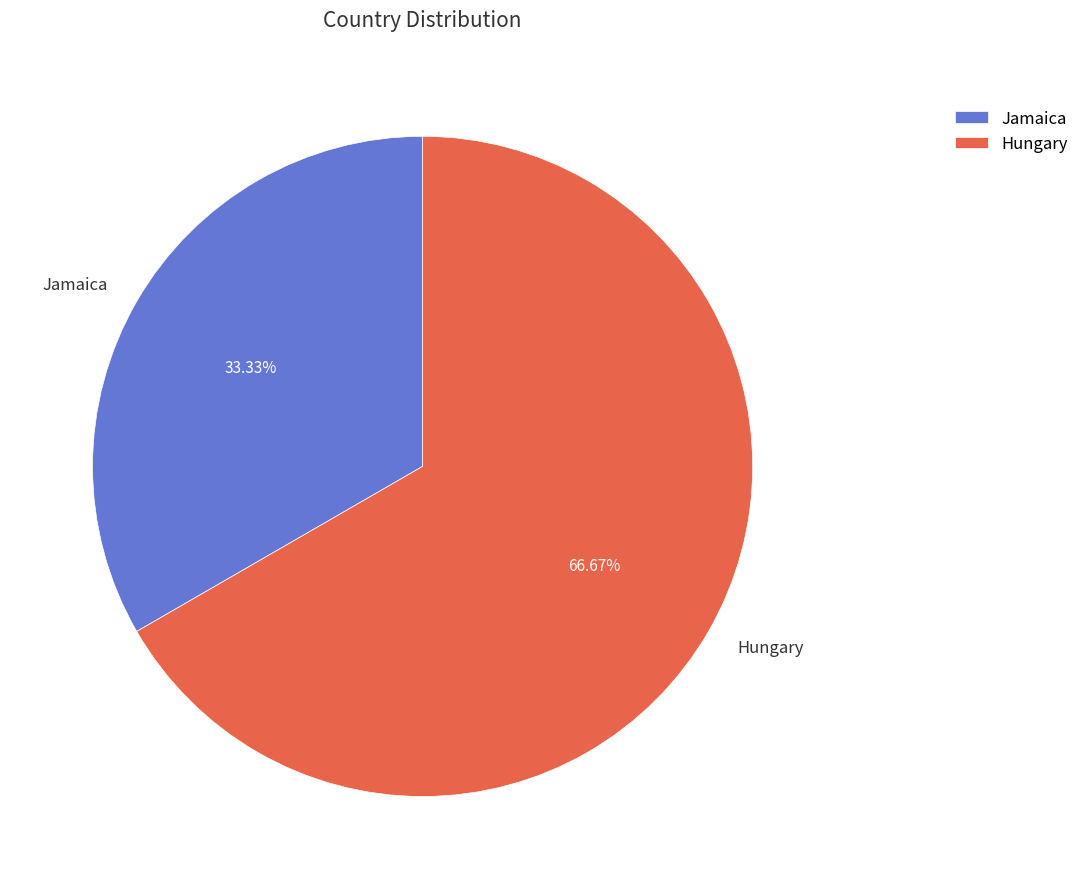

Is it true that Hungary is 81% of the pie?

False